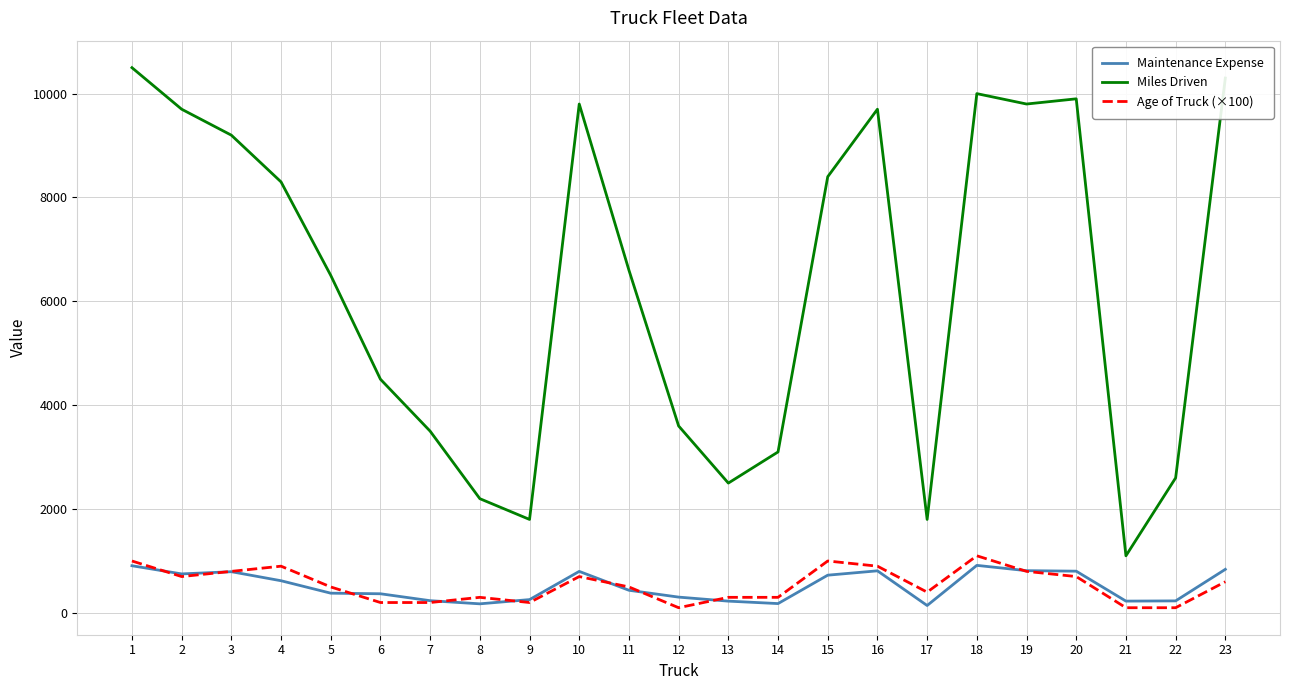

At which label is Age of Truck (×100) closest to 600?

23